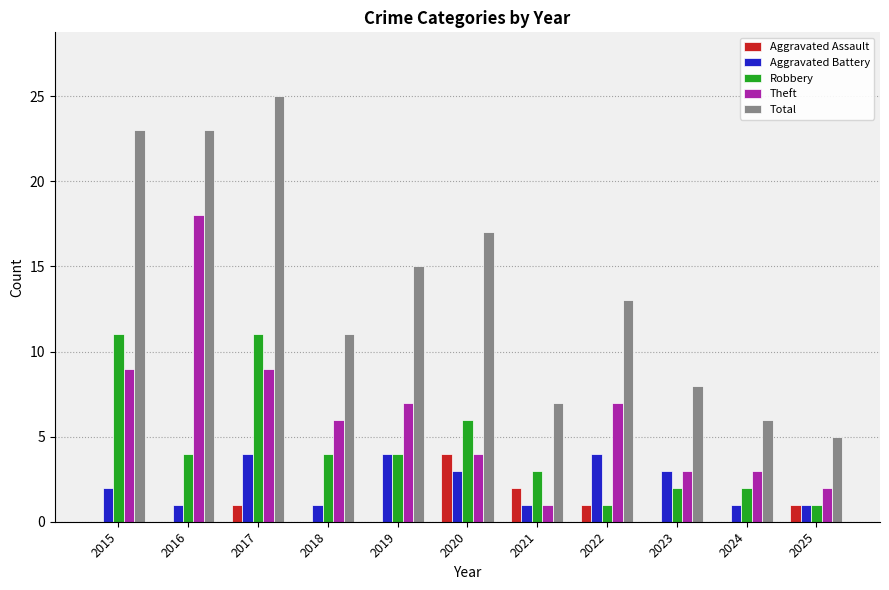

What are all the series names shown in the legend?

Aggravated Assault, Aggravated Battery, Robbery, Theft, Total